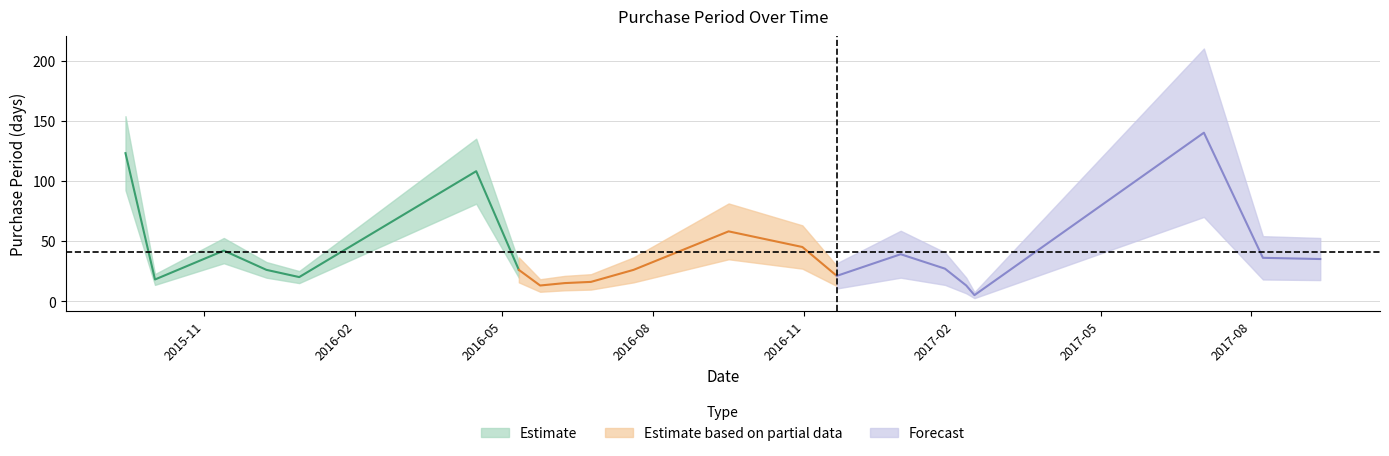

What is the maximum value shown in the chart?

140